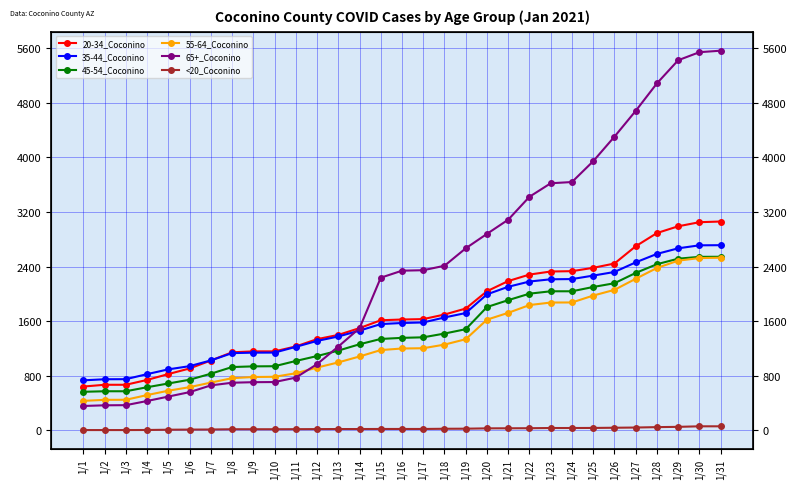

How many categories are shown in the chart?

31